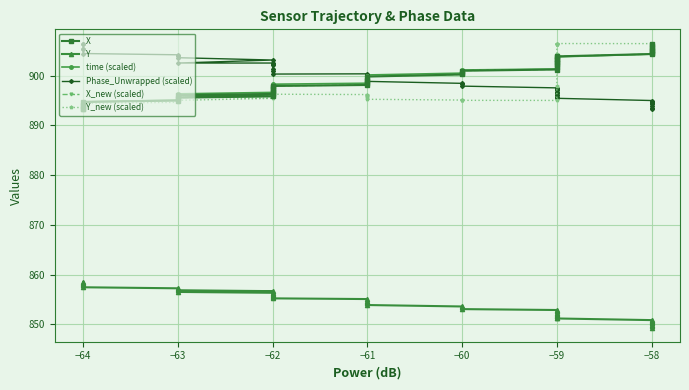

Reading left to right, what are all the values shown in this chart?

X: 893.2	893.4	893.8	894.1	894.7	895.0	895.3	895.6	895.9	896.1	896.3	896.7	896.9	897.3	897.6	897.9	898.1	898.6	898.9	899.2	899.8	900.2	900.5	901.0	901.2	901.7	902.1	902.5	902.8	903.1	903.3	903.8	903.9	904.4	904.6	904.9	905.1	905.6	906.0	906.5
Y: 858.5	858.4	858.1	857.9	857.5	857.3	857.1	856.9	856.7	856.5	856.4	856.1	856.0	855.7	855.5	855.2	855.1	854.8	854.6	854.3	853.9	853.6	853.5	853.1	852.9	852.6	852.4	852.1	852.0	851.7	851.6	851.3	851.2	850.9	850.7	850.5	850.3	850.0	849.7	849.4
time (scaled): 893.2	893.4	893.8	894.1	894.8	895.1	895.4	895.7	896.1	896.3	896.6	897.1	897.2	897.7	898.0	898.3	898.5	899.0	899.3	899.6	900.1	900.5	900.7	901.1	901.4	901.7	902.1	902.4	902.6	903.0	903.2	903.6	903.8	904.3	904.7	905.0	905.2	905.7	906.0	906.5
Phase_Unwrapped (scaled): 906.3	906.5	905.3	905.3	904.5	904.2	904.0	903.6	903.1	902.5	902.5	902.4	902.1	901.3	901.0	900.3	900.4	899.9	899.4	899.2	898.9	898.5	898.3	897.9	897.6	897.2	897.2	896.8	896.5	896.2	896.1	895.8	895.5	895.0	894.8	894.5	894.4	893.8	893.5	893.2
X_new (scaled): 893.2	893.4	893.8	894.1	894.7	895.0	895.3	895.6	895.8	896.1	896.3	896.7	896.8	897.3	897.6	897.9	898.1	898.6	898.9	899.2	899.9	900.3	900.5	901.0	901.3	901.7	902.1	902.5	902.8	903.1	903.3	903.7	903.9	904.3	904.6	904.9	905.1	905.6	906.0	906.5
Y_new (scaled): 893.2	893.3	893.8	894.0	894.5	894.6	894.8	895.0	895.4	895.8	896.2	896.4	896.4	896.4	896.4	896.3	896.2	896.1	895.9	895.7	895.3	895.1	895.1	895.0	895.0	898.0	901.3	904.4	906.4	906.4	906.4	906.5	906.5	906.4	906.4	906.4	906.4	906.3	906.2	906.0